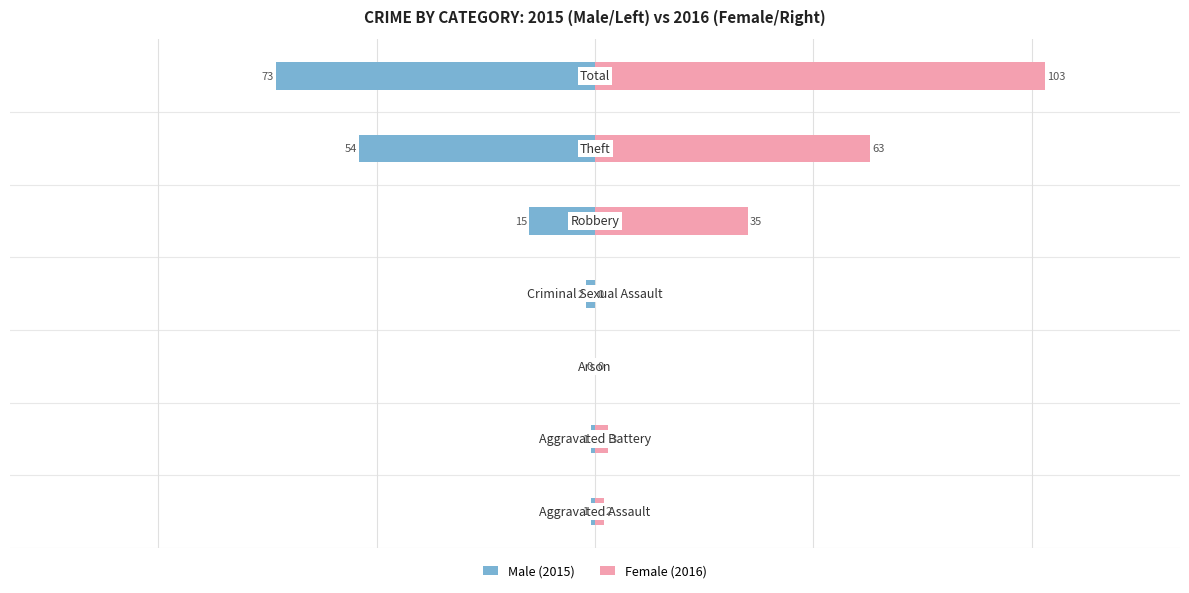

Is it true that Male (2015) equals -1 at 0?

True